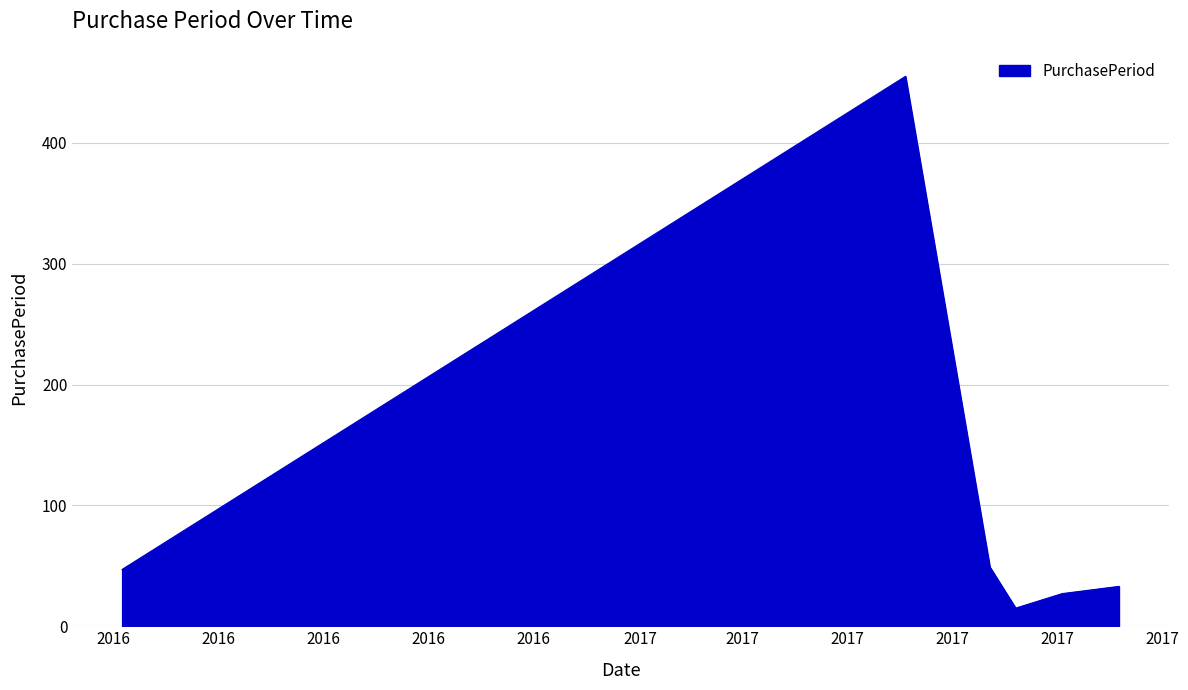

True or false: the data has more than 0 interior local peaks.

True